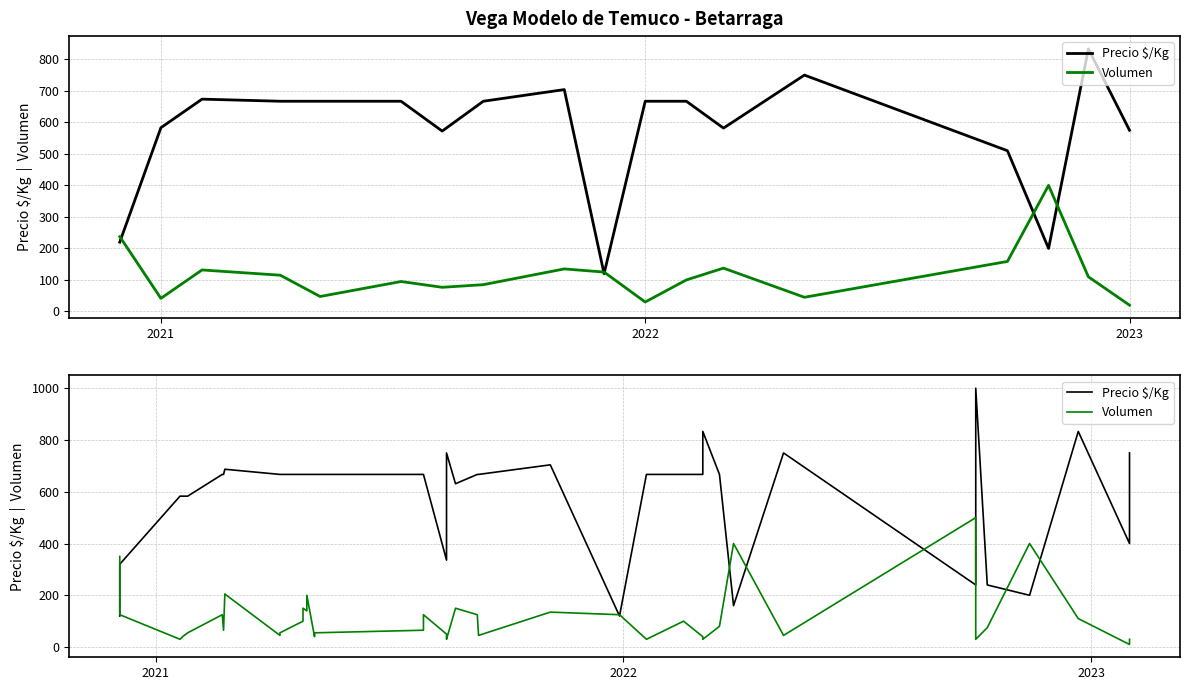

How many interior local peaks does the Precio $/Kg series have?

7